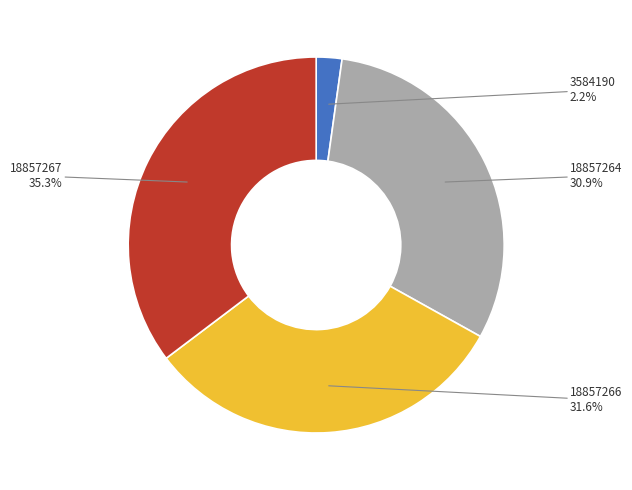

Is there any slice that represents more than half of the pie?

No